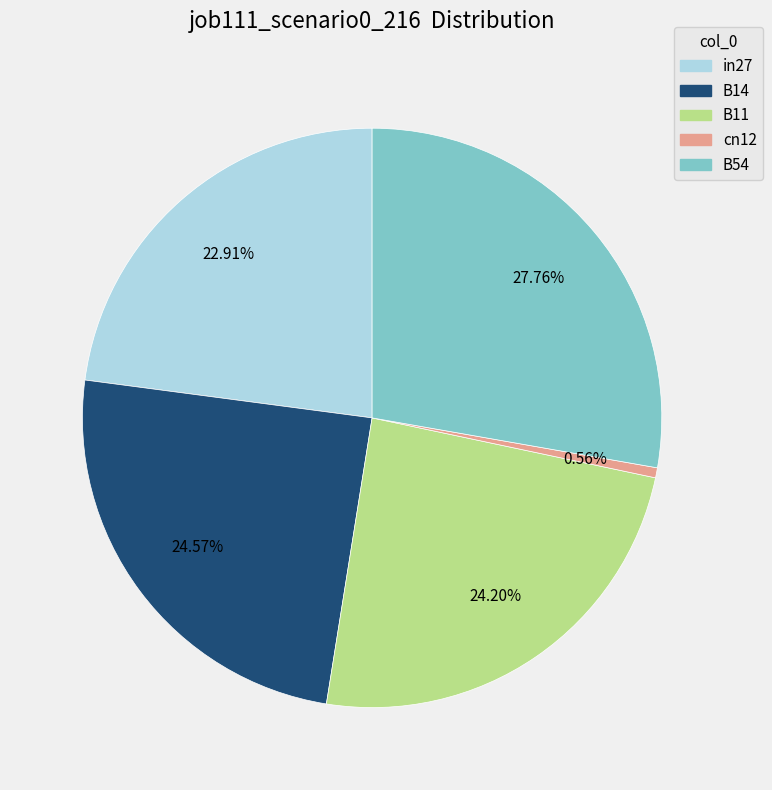

What portion of the pie excludes cn12?

99.4%